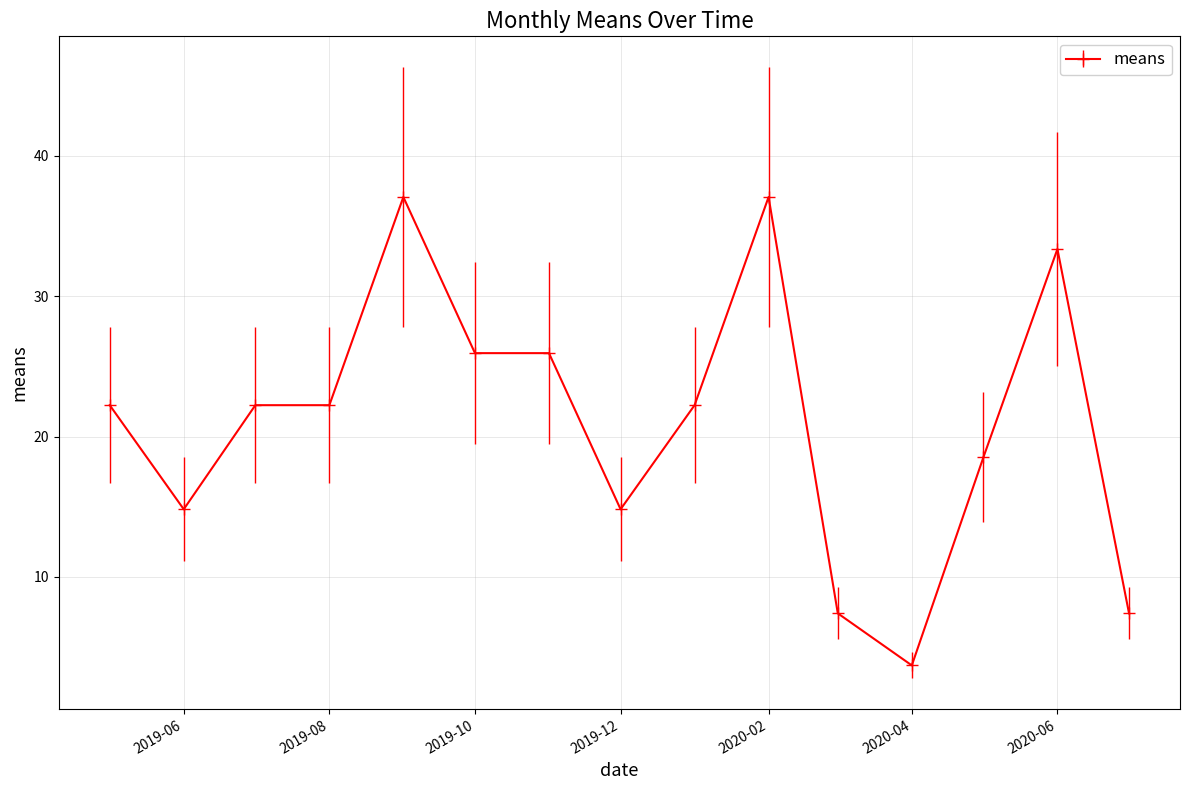

True or false: the data has more than 0 interior local peaks.

True